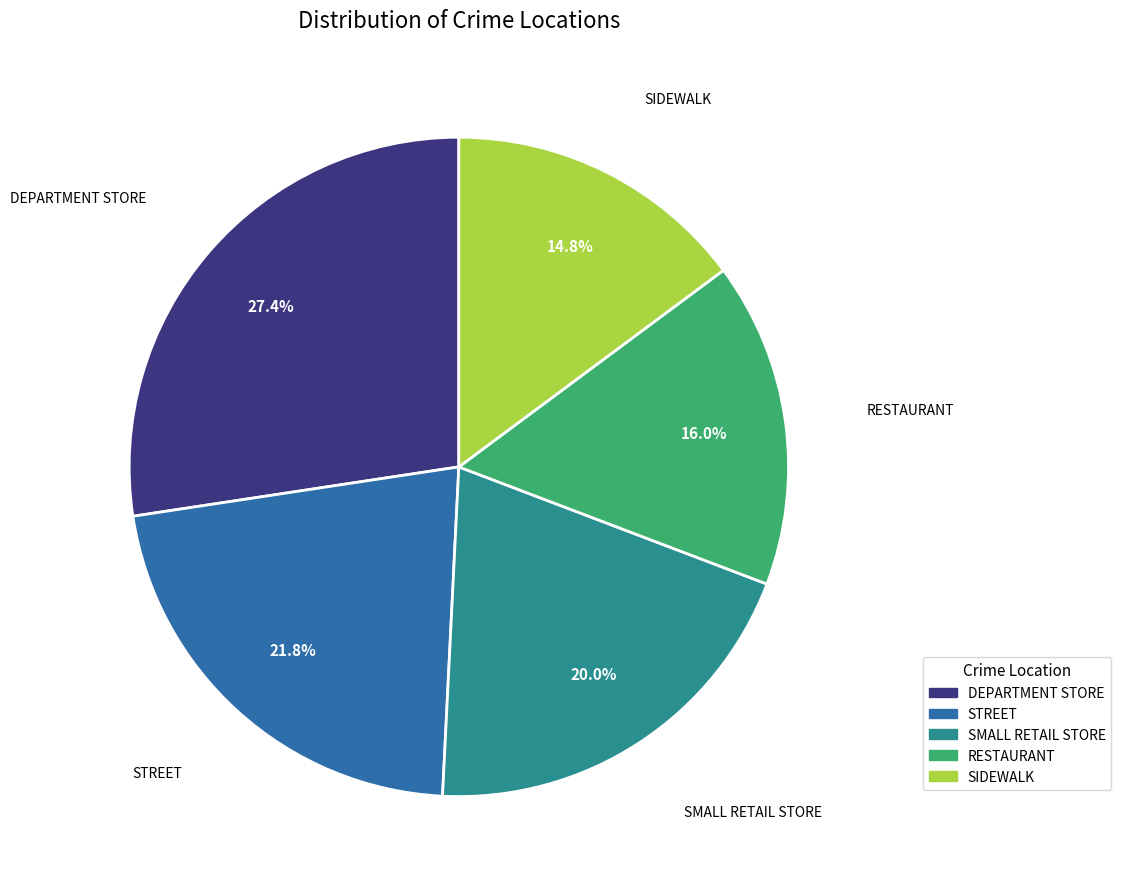

Is there a majority slice in this chart?

No